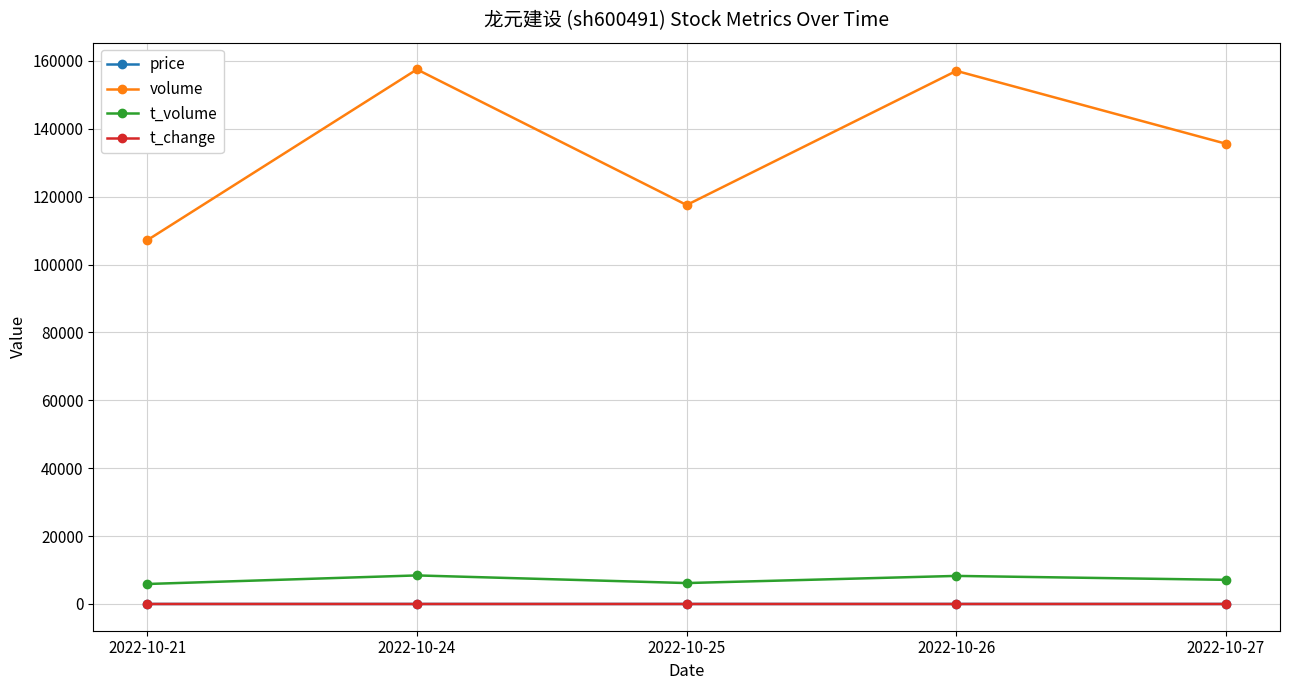

What is the difference between the highest and lowest values at 2022-10-26?

157057.0